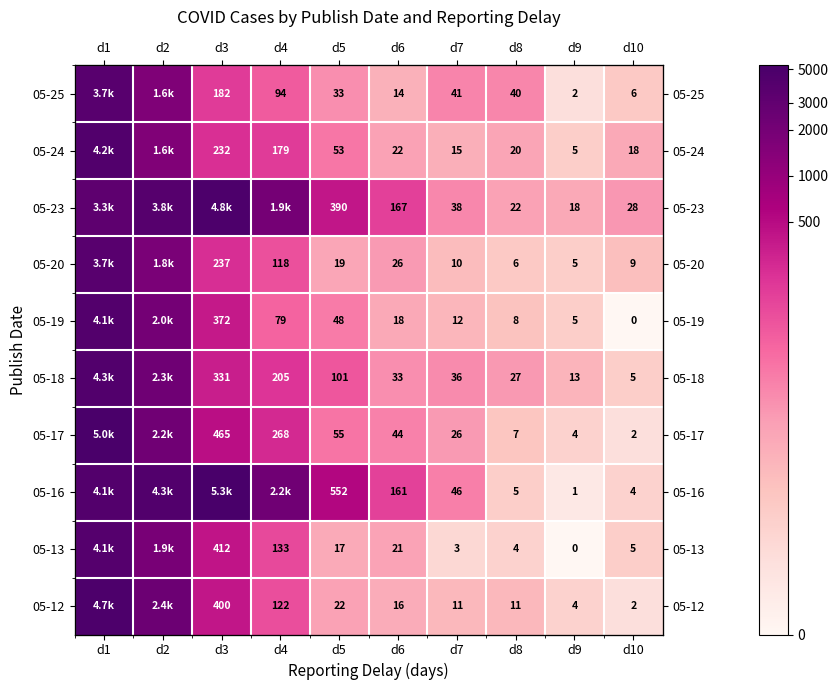

Which category has the highest value in the 05-17 series?

d1